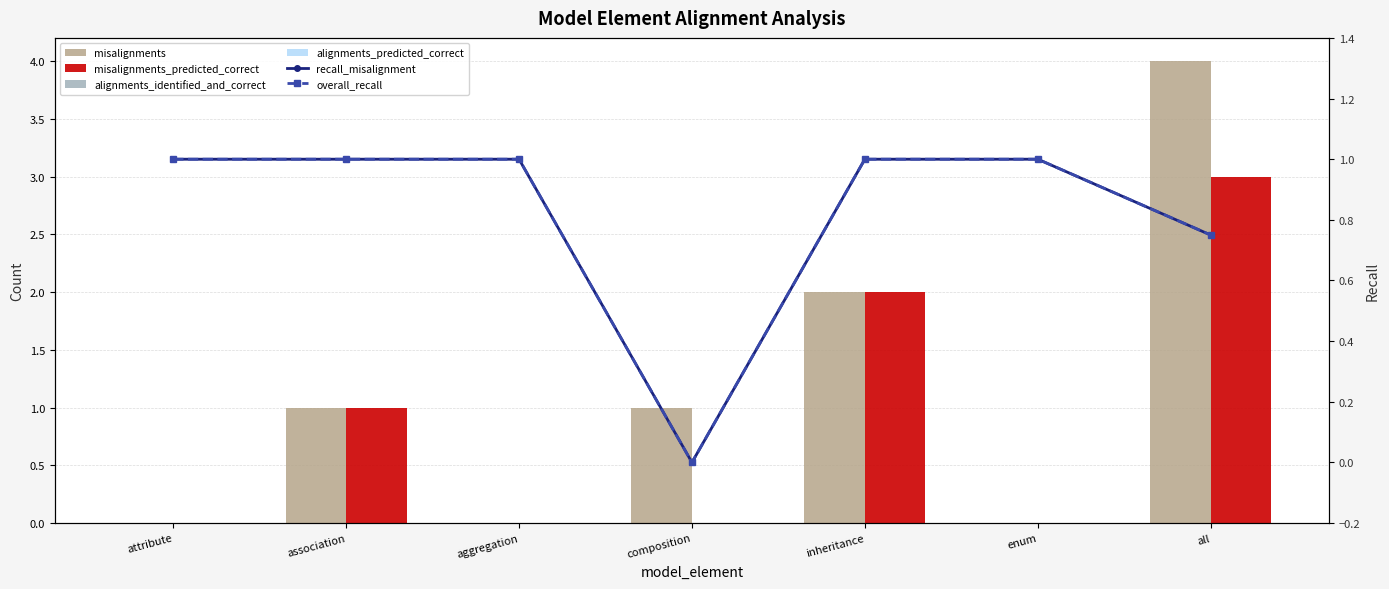

Between association and inheritance, which series saw the biggest shift?

misalignments